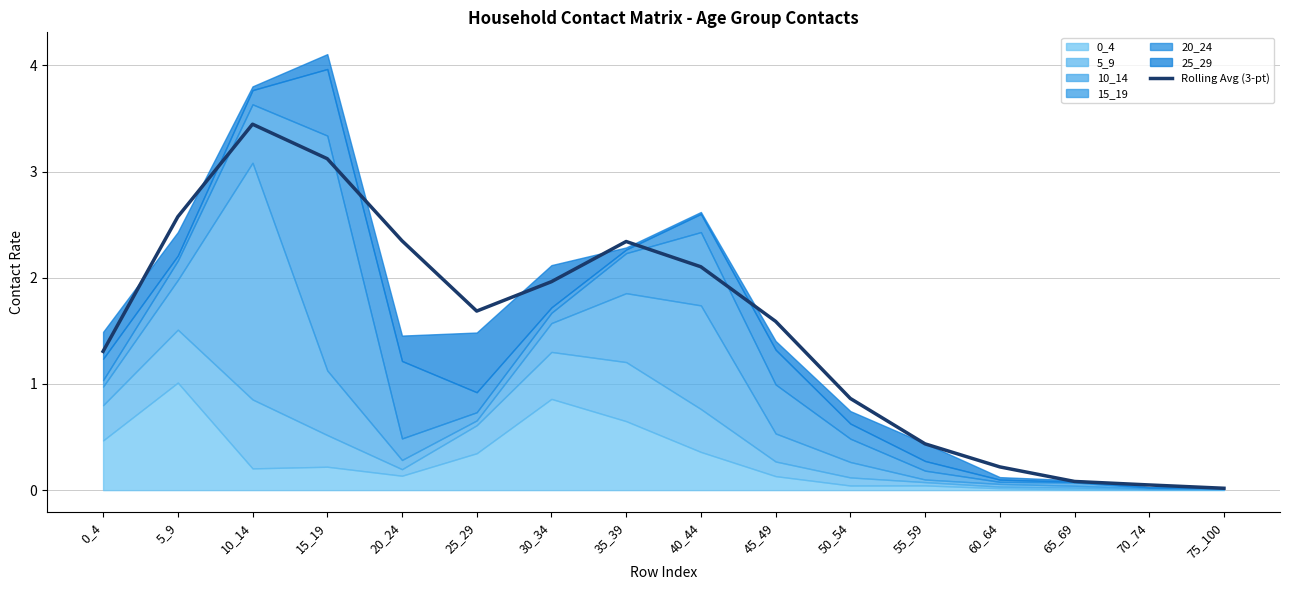

At which category does the data reach its first local peak?

10_14